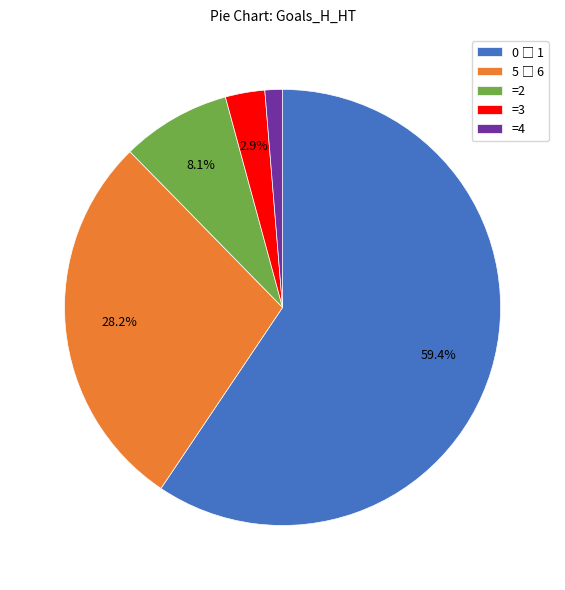

Is the sum of =3 and =4 greater than half?

No